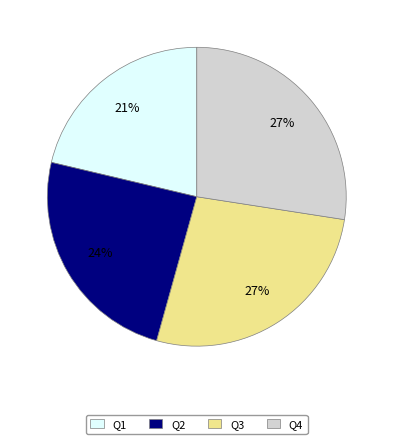

Is there any slice that represents more than half of the pie?

No